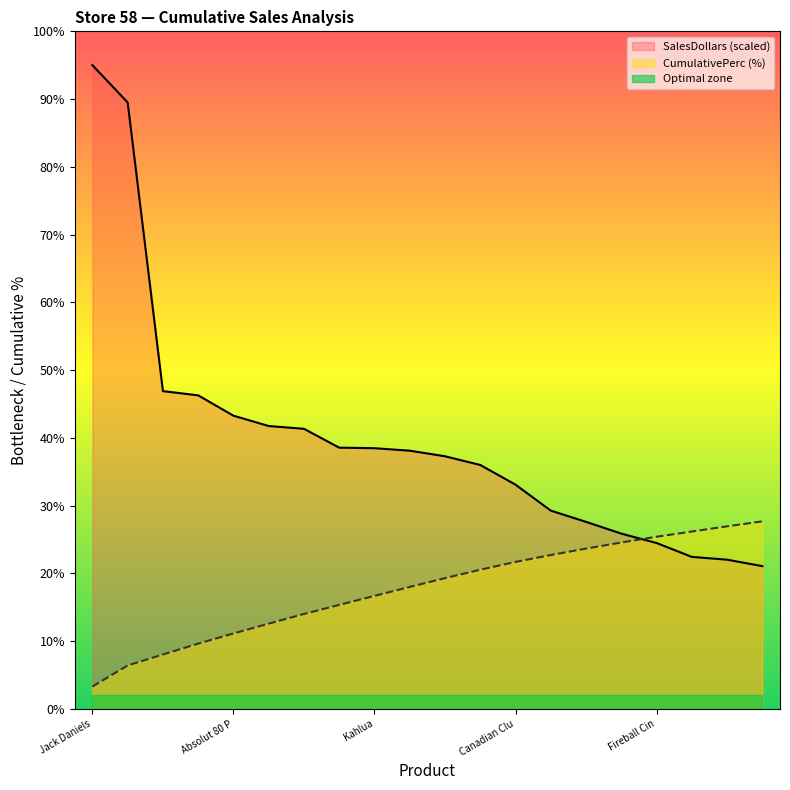

What is the average value of the SalesDollars series?

39.9